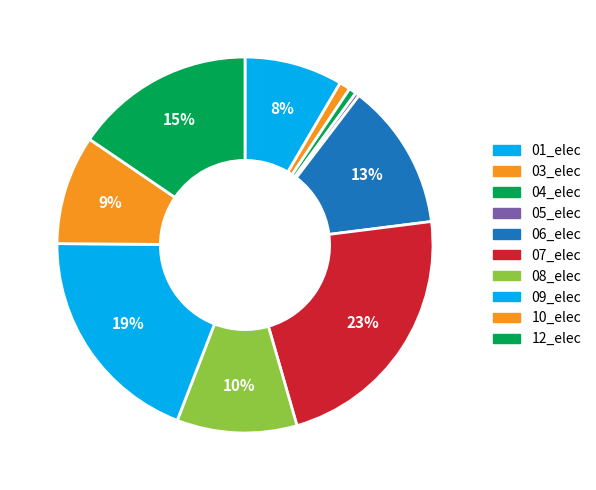

Count the number of slices in the pie.

10